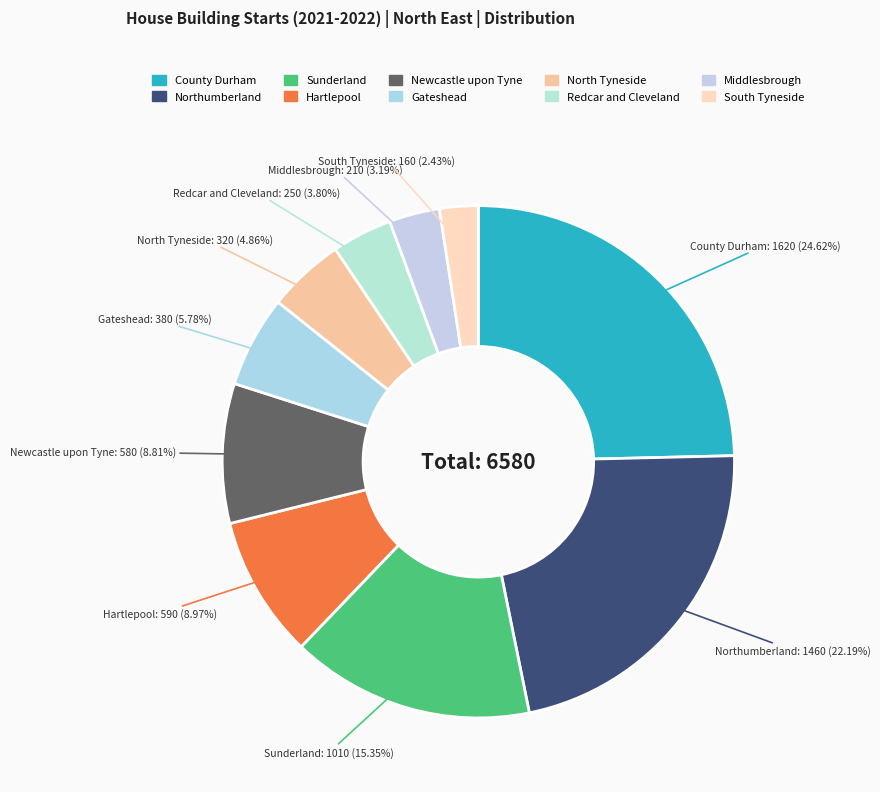

Count the number of slices in the pie.

10